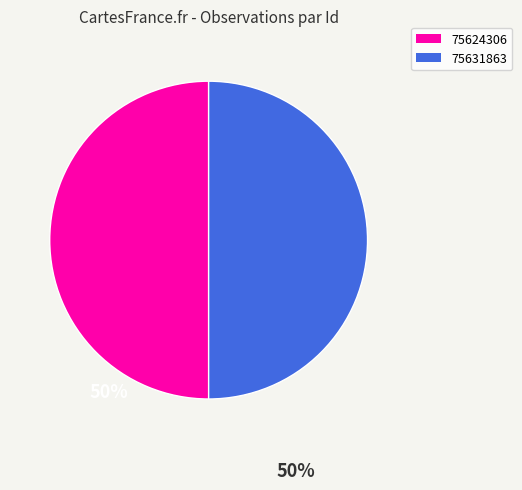

The 75631863 slice represents 36% of the pie. True or false?

False